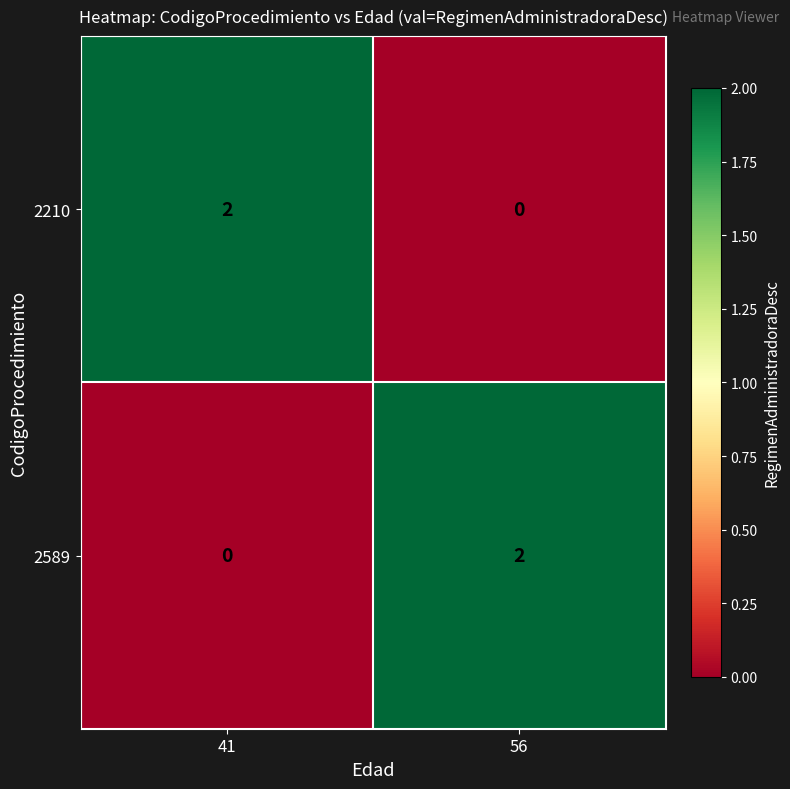

Is the value of 2589 at 41 greater than the value of 2210 at 41?

No